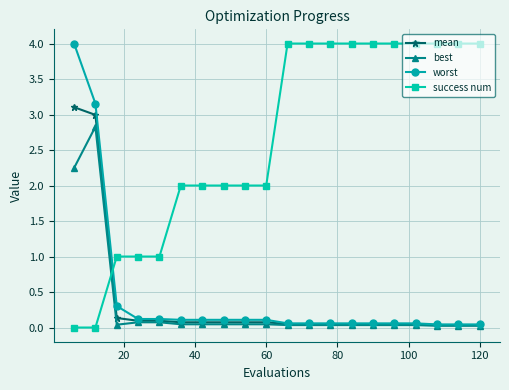

How many lines are shown in the chart?

4